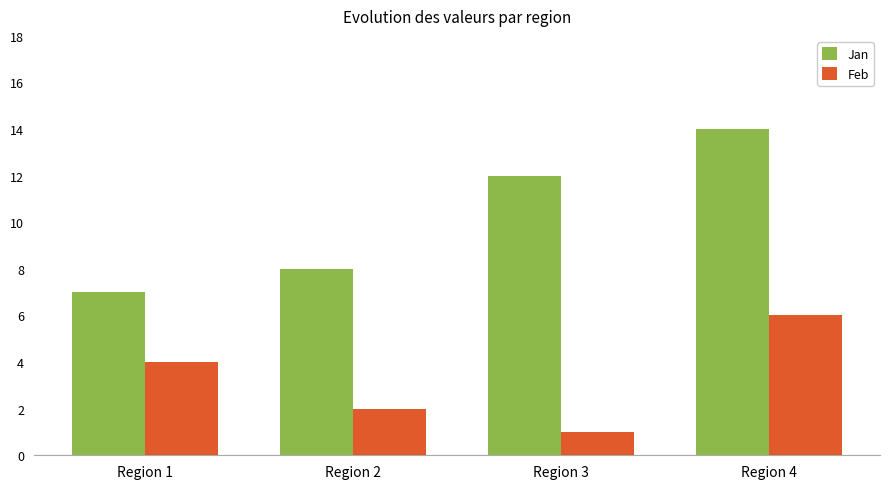

What is the minimum value for Jan?

7